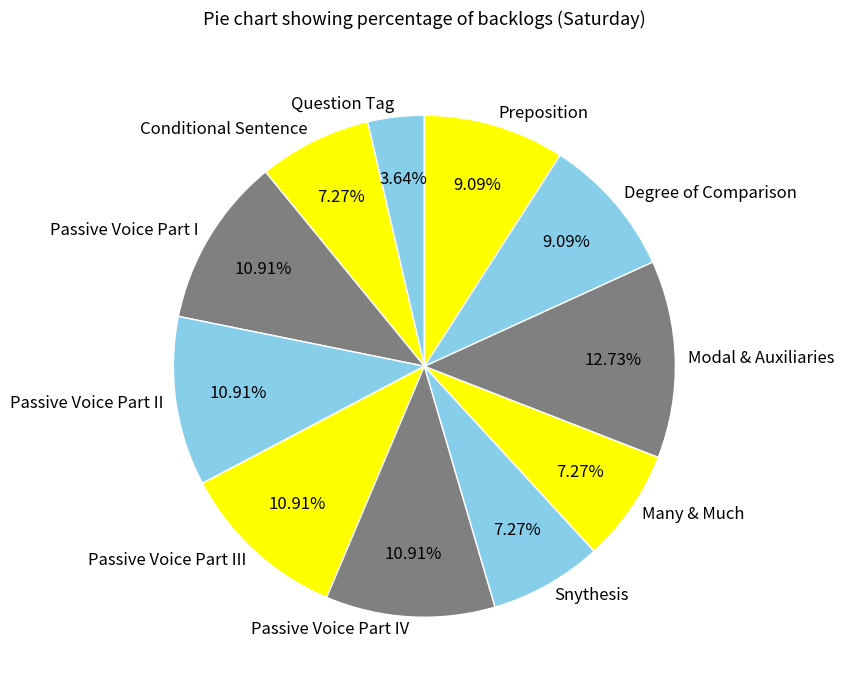

The Passive Voice Part III slice represents 1% of the pie. True or false?

False